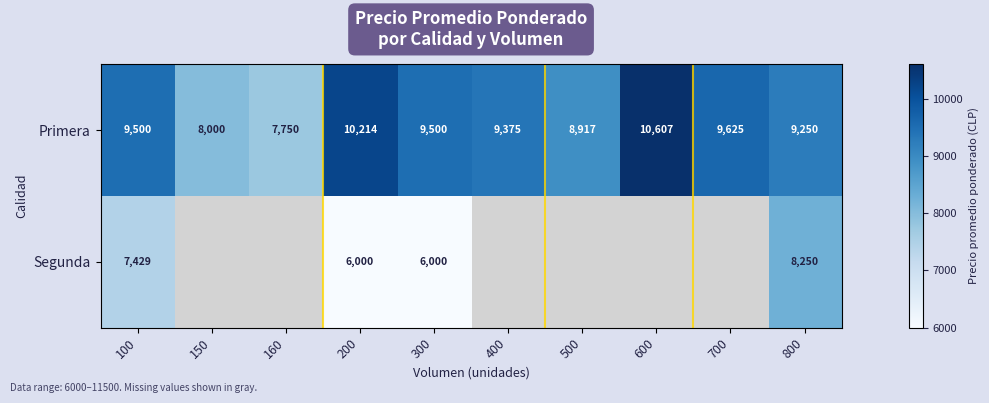

What is the greatest value displayed?

10607.0